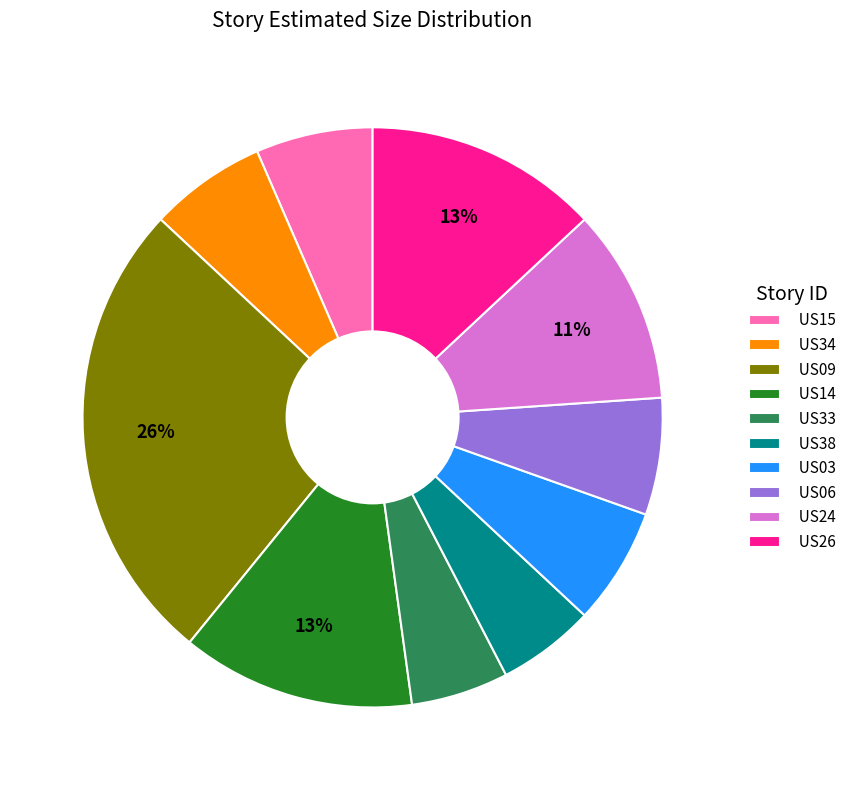

Is it true that US34 is 7% of the pie?

True